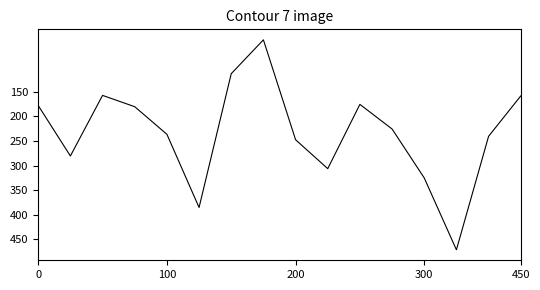

What is the greatest value displayed?

471.4